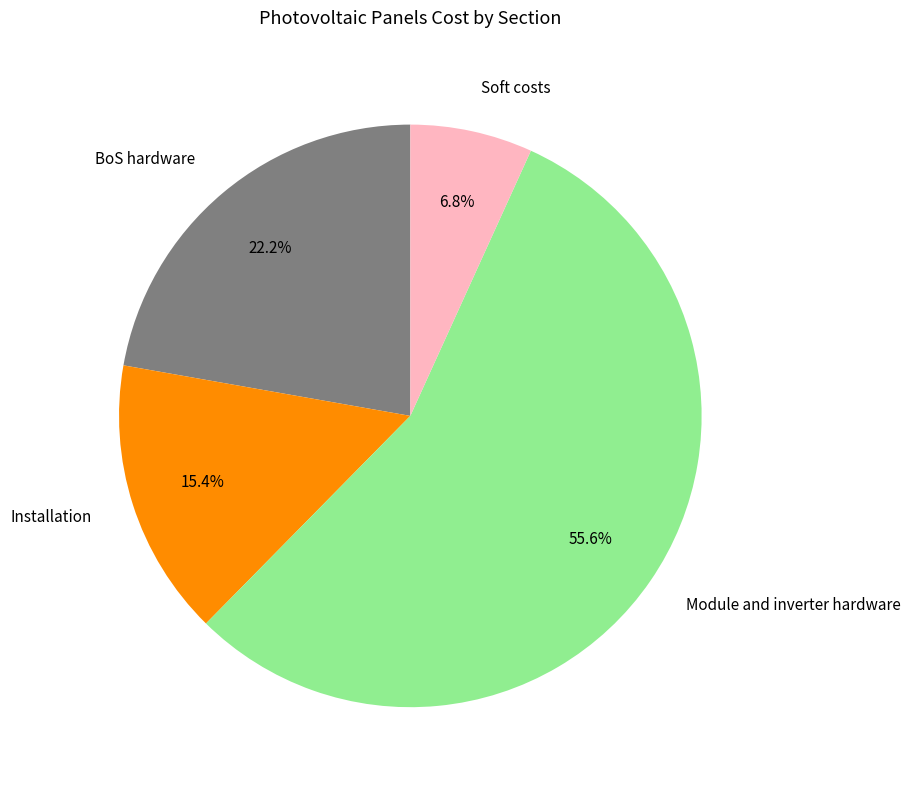

What is the smallest slice in the pie chart?

Soft costs